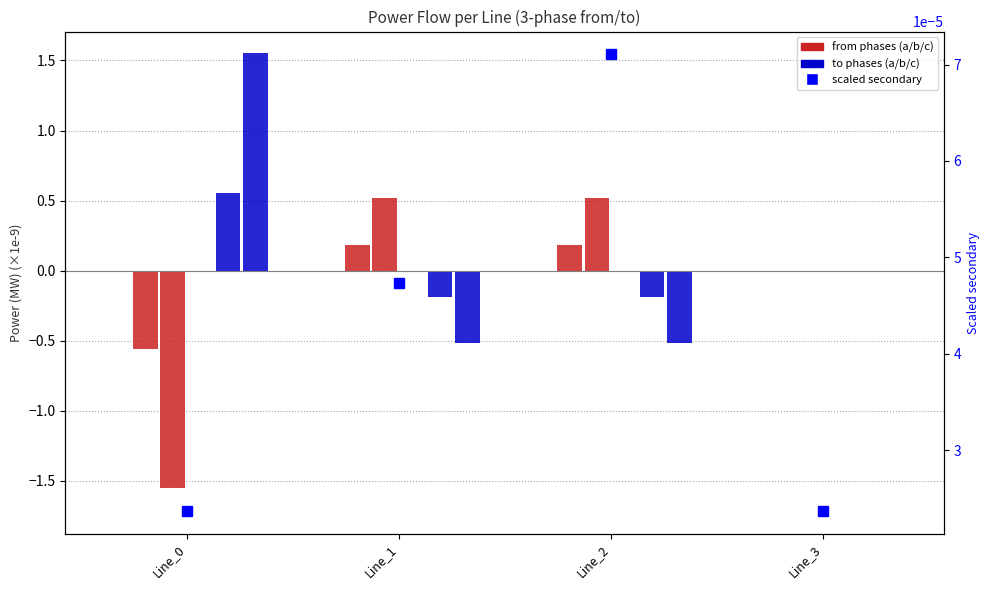

What is the maximum value shown in the chart?

1.6